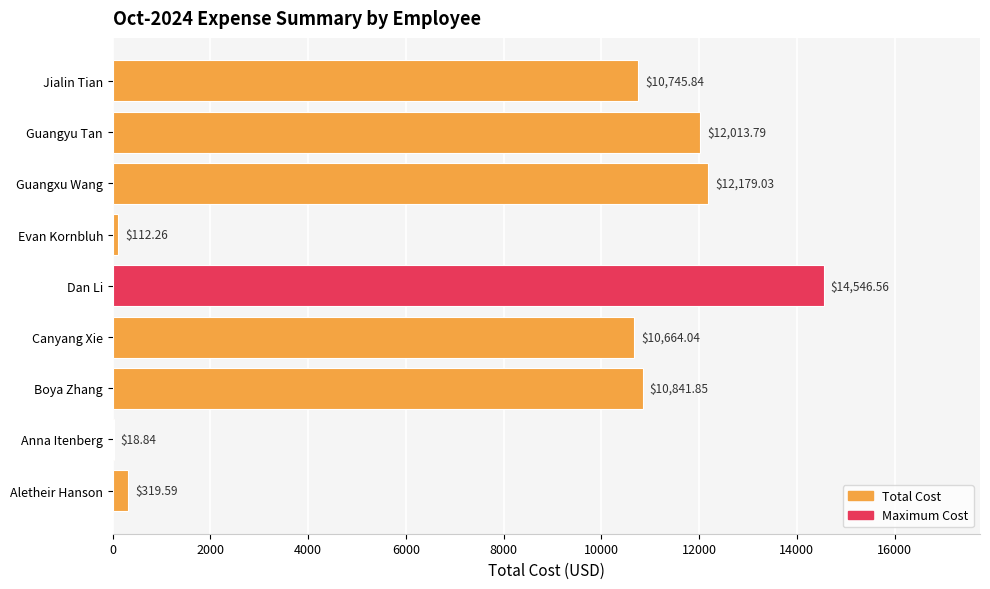

At which label is the value closest to 7282?

Canyang Xie